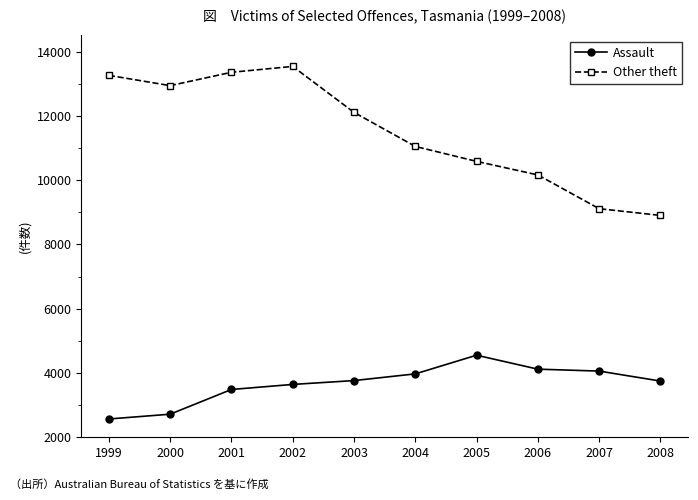

At which category is the sum across all series the highest?

2002